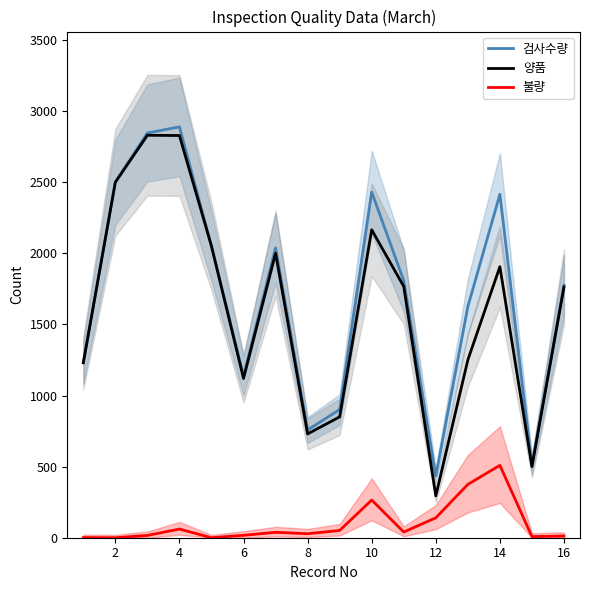

True or false: 검사수량 and 불량 cross at least once.

False